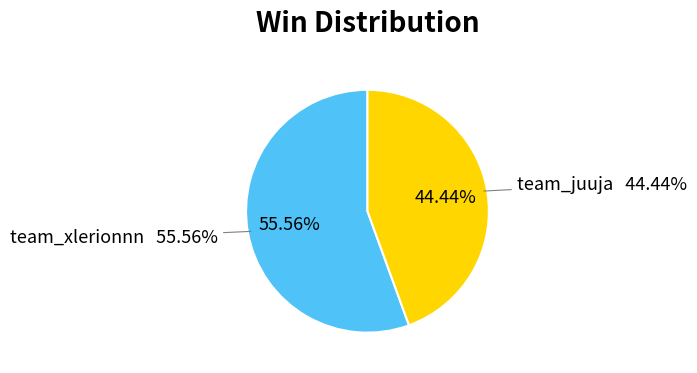

Which has a higher value, team_xlerionnn or team_juuja?

team_xlerionnn